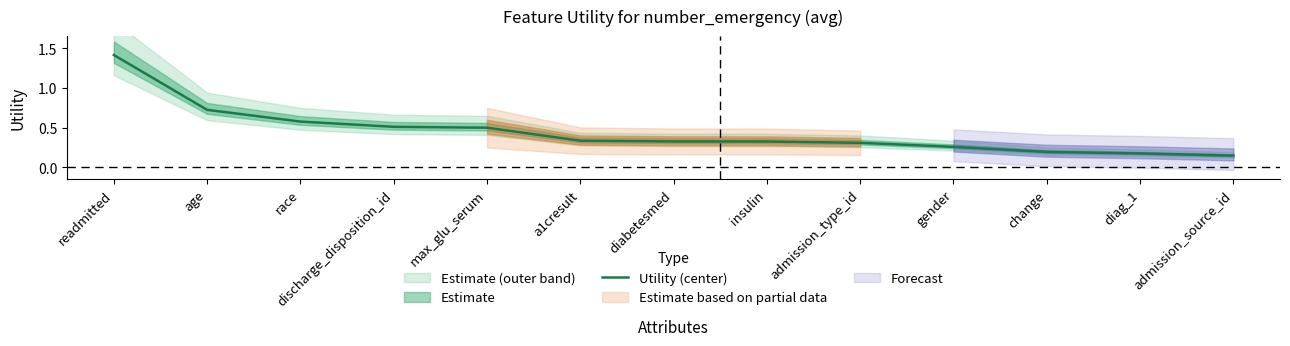

Count the number of categories in the chart.

13